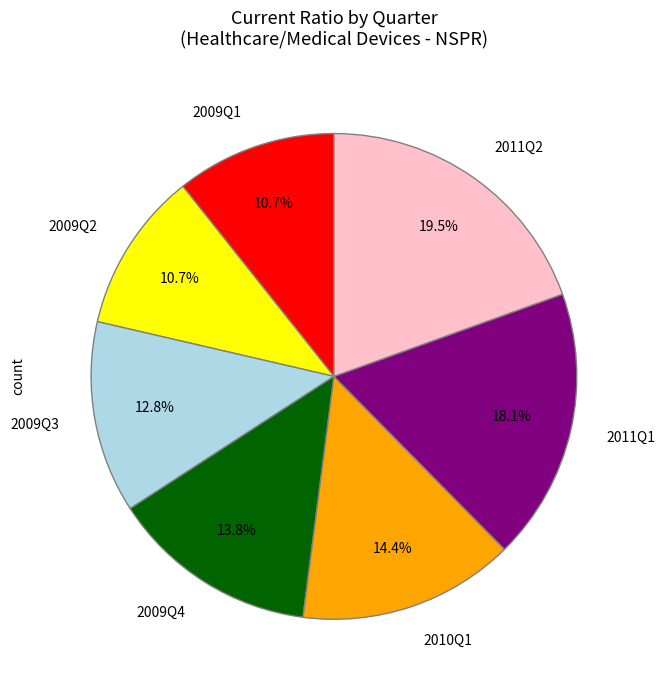

What is the ratio of the value at 2011Q2 to the value at 2009Q3?

1.5